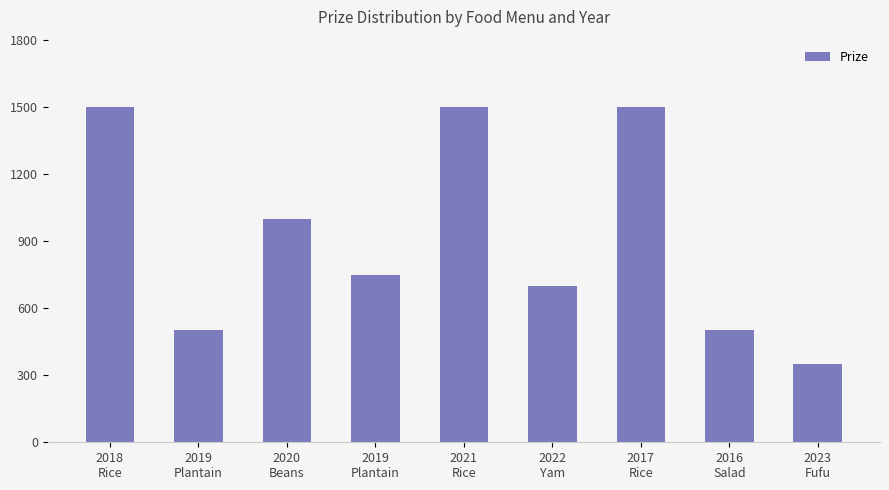

Rank the categories by value from lowest to highest.

2023
Fufu, 2019
Plantain, 2016
Salad, 2022
Yam, 2019
Plantain, 2020
Beans, 2018
Rice, 2021
Rice, 2017
Rice